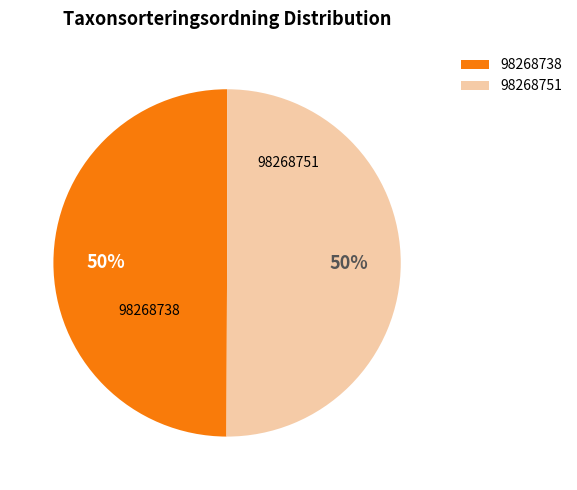

Combined, do 98268738 and 98268751 account for over 50%?

Yes